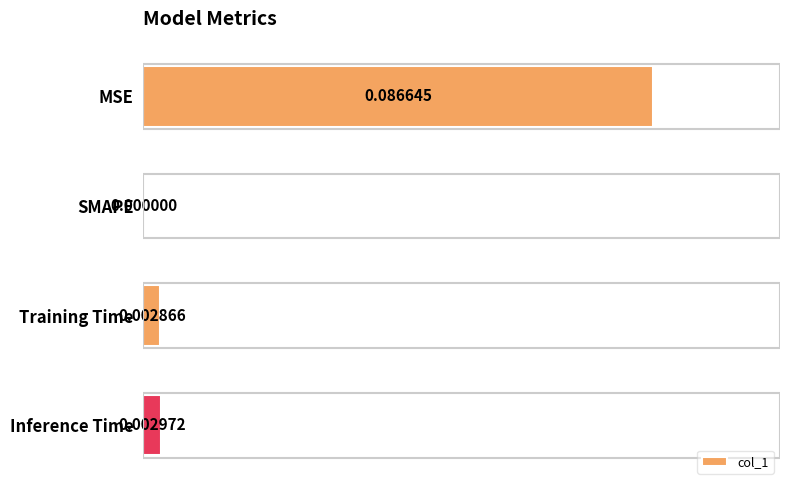

Between Inference Time and Training Time, which is larger?

Inference Time